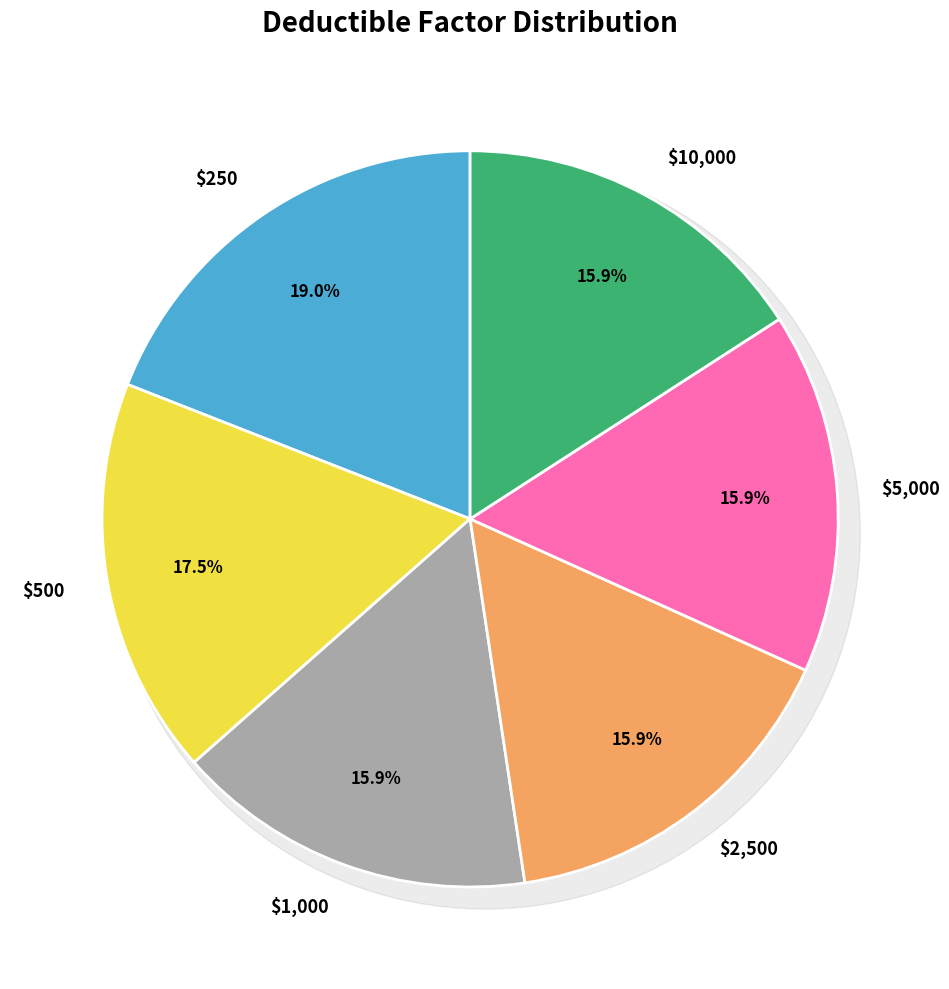

To the nearest percent, what portion does $2,500 represent?

16%